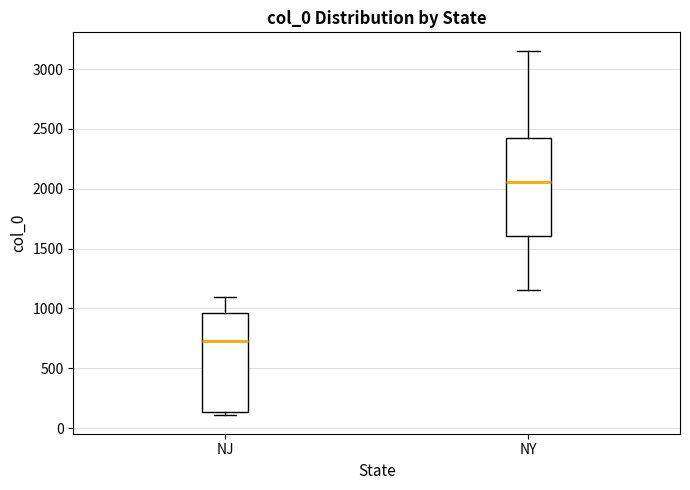

Where does the lower whisker of the box for NY end on the y-axis? The values are not printed on the chart, so give them approximately, as read against the axis.

1150